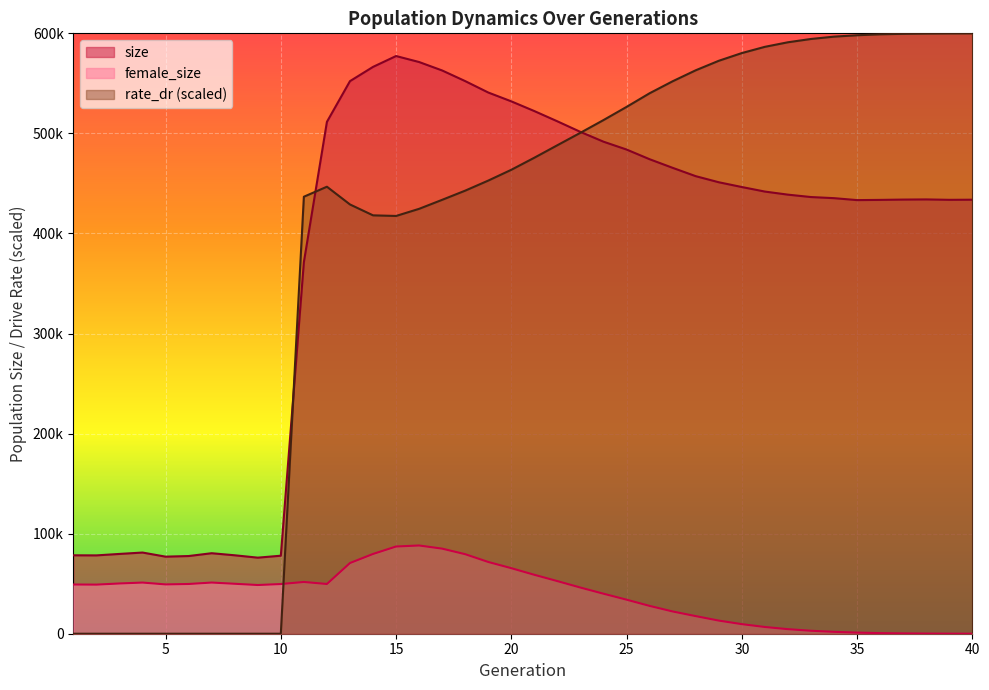

What is the average value of the female_size series?

39175.3